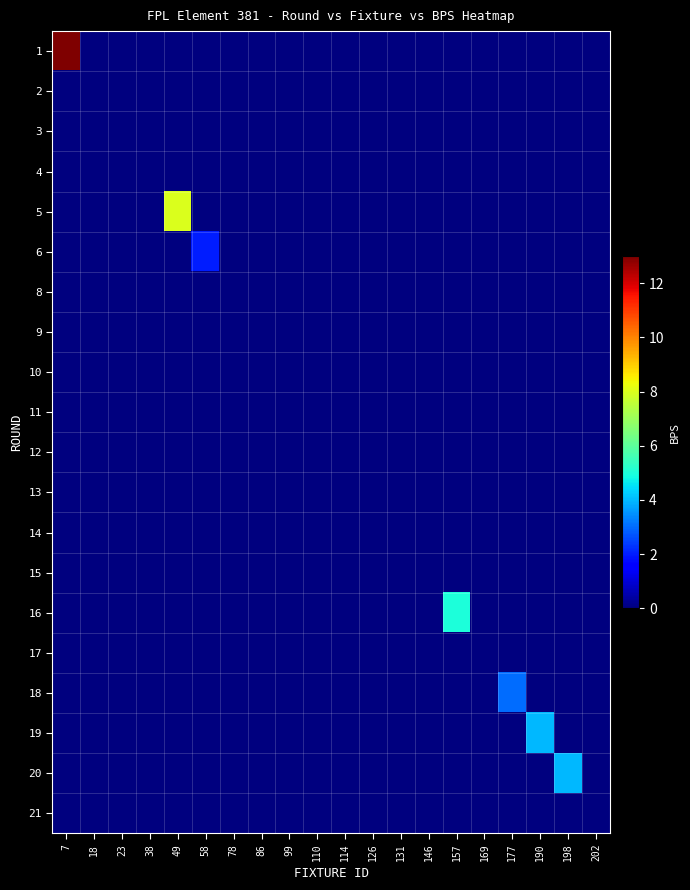

Which has a higher value, 7 or 99?

7